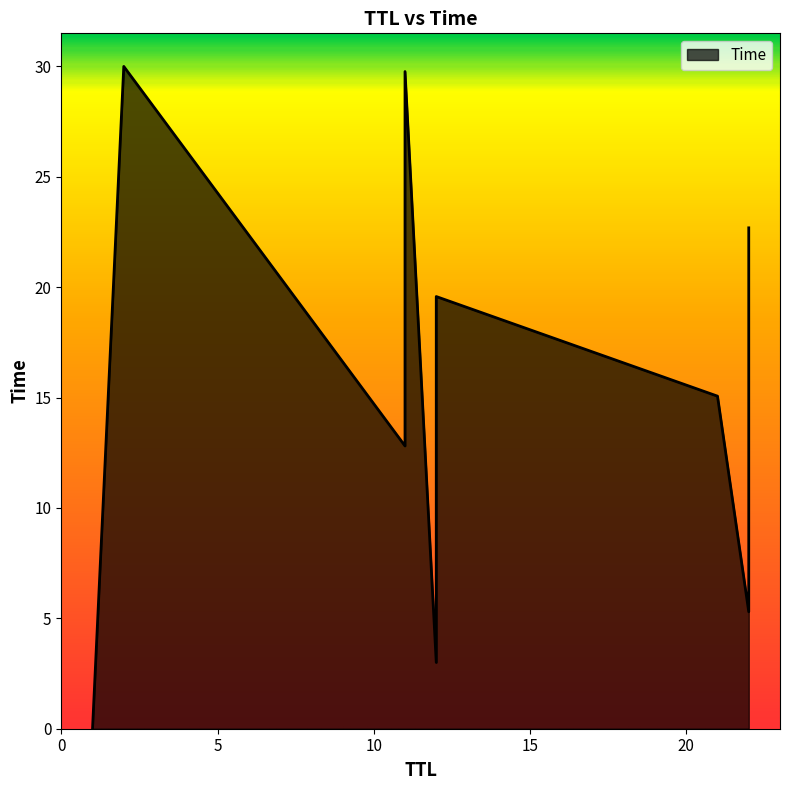

The chart shows a value of 7.6 at 11. True or false?

False